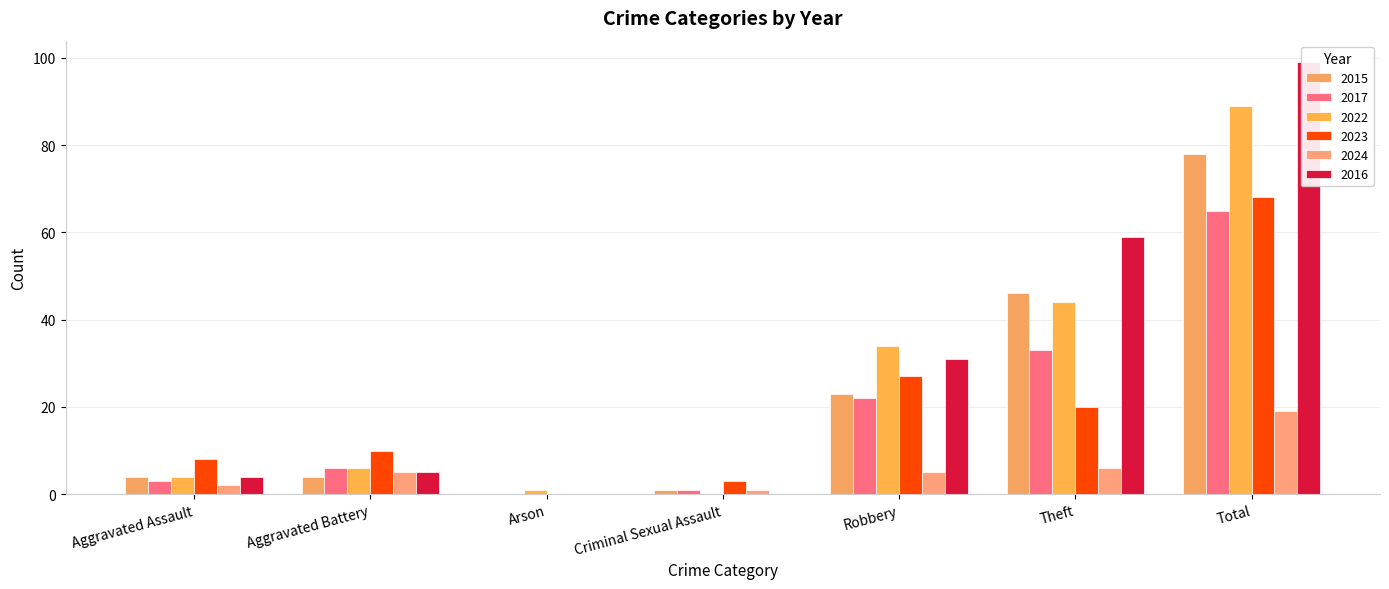

How many bars are there in total?

42